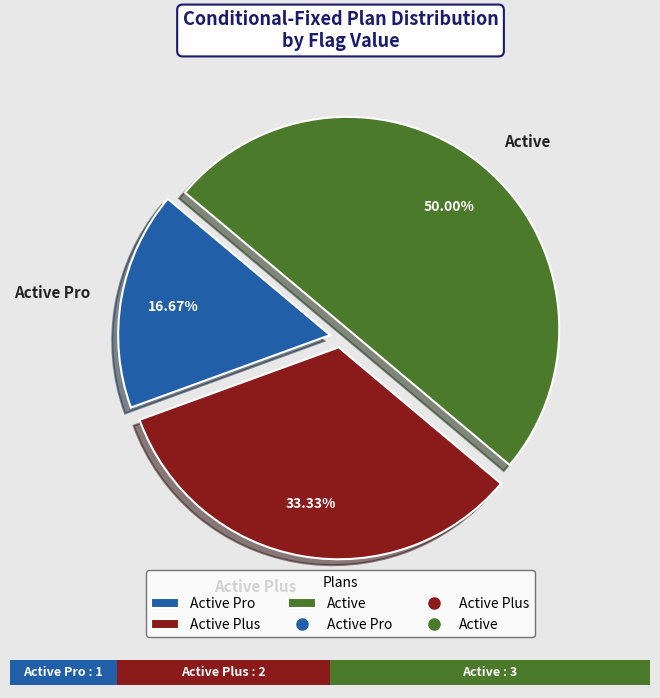

The Active Pro slice represents 5% of the pie. True or false?

False